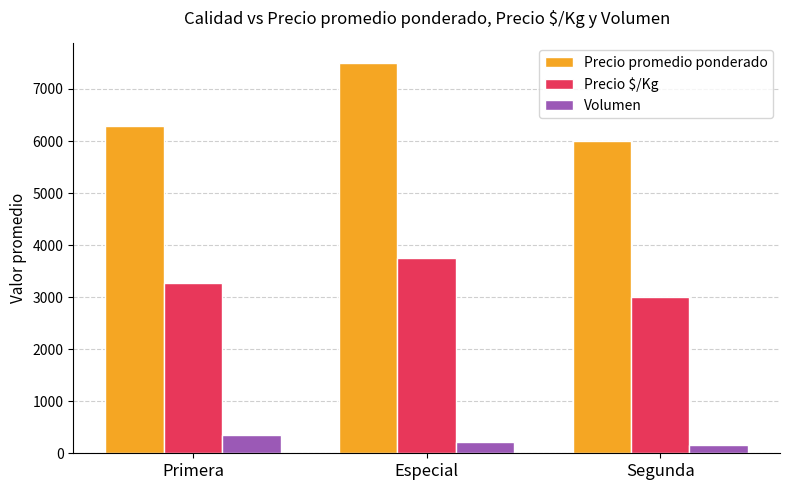

What is the sum of all Volumen values?

730.3